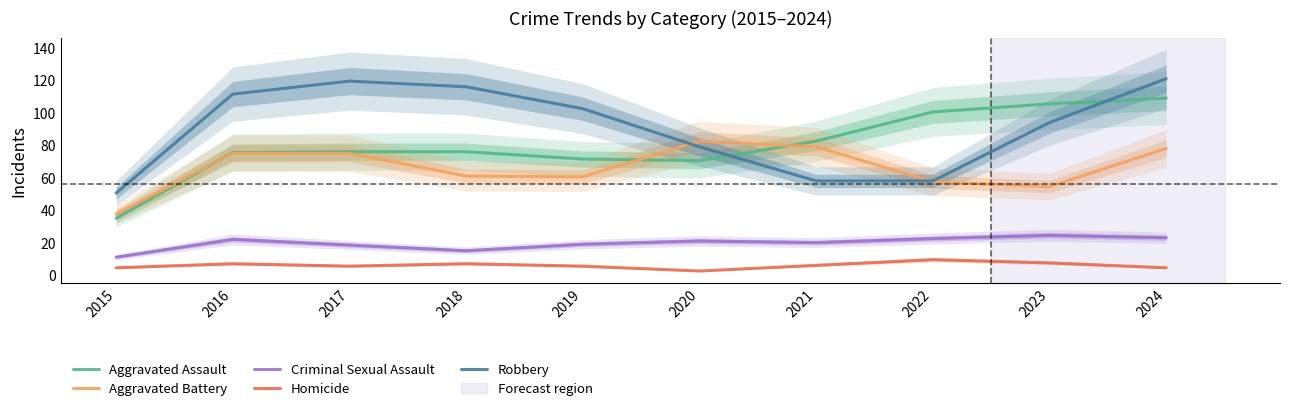

Reading left to right, what are all the values shown in this chart?

Aggravated Assault: 35.0	75.5	76.0	76.0	71.5	70.5	82.5	100.5	105.5	109.0
Aggravated Battery: 37.5	75.0	75.0	61.0	60.5	82.5	79.0	57.5	54.5	78.0
Criminal Sexual Assault: 11.0	22.0	18.5	15.0	19.0	21.0	20.0	22.5	24.5	23.0
Homicide: 4.5	7.0	5.5	7.0	5.5	2.5	6.0	9.5	7.5	4.5
Robbery: 50.5	111.5	119.5	116.0	102.5	79.0	58.0	58.0	94.0	121.0